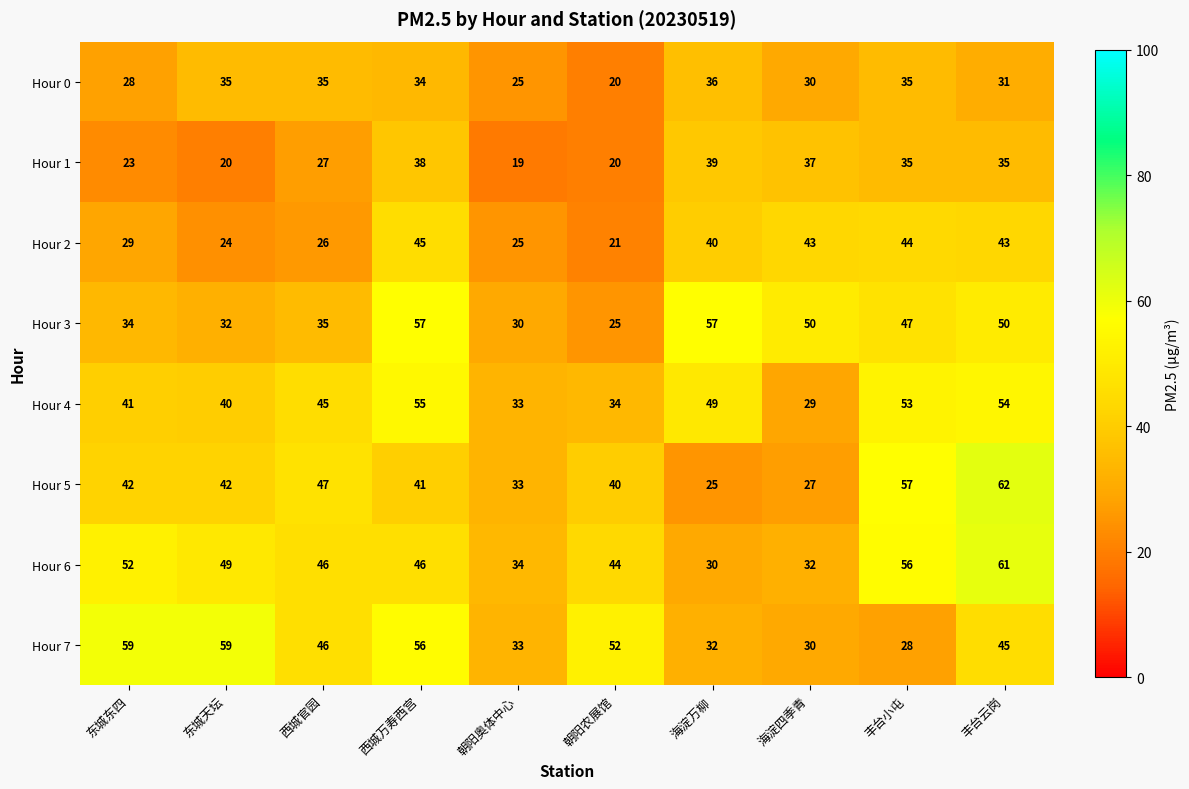

How many data points does each series have?

10